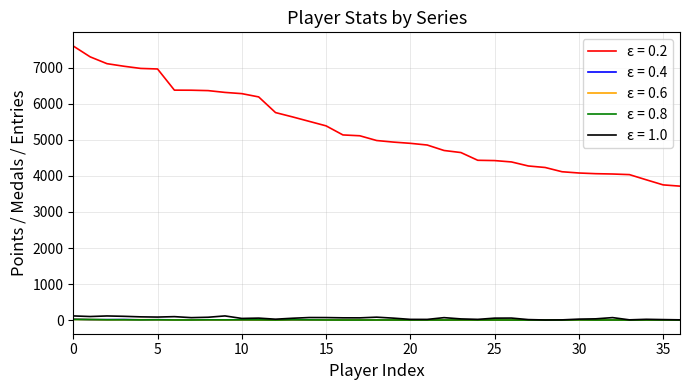

Which series has the largest total across all categories?

ε = 0.2